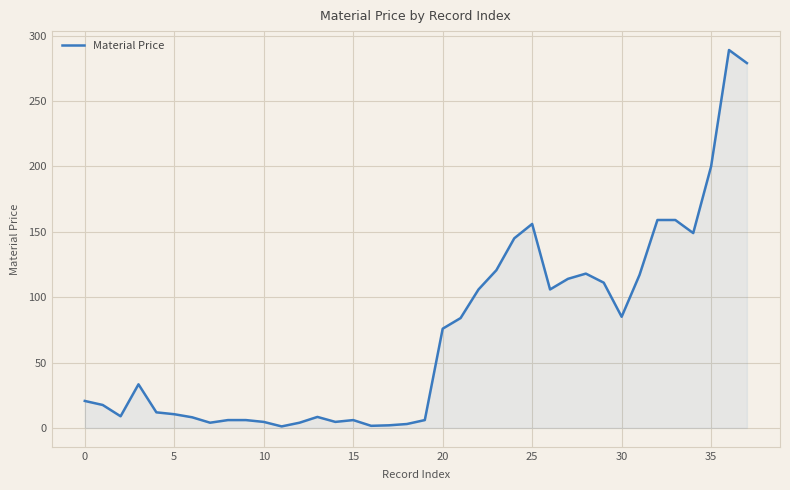

What is the maximum value shown in the chart?

289.0